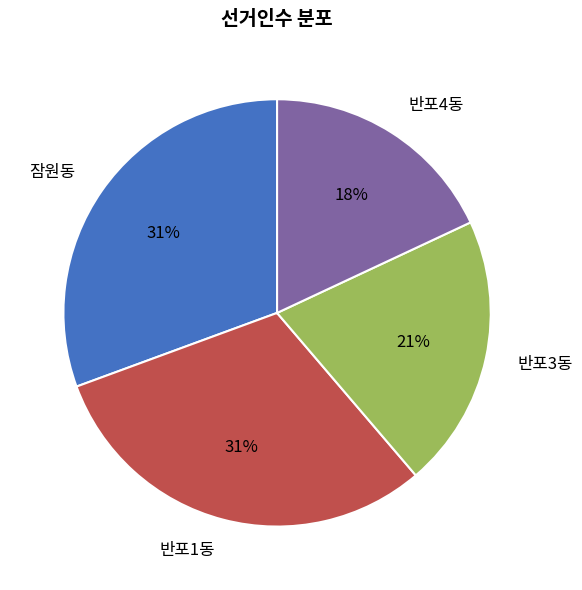

Is the sum of 잠원동 and 반포1동 greater than half?

Yes